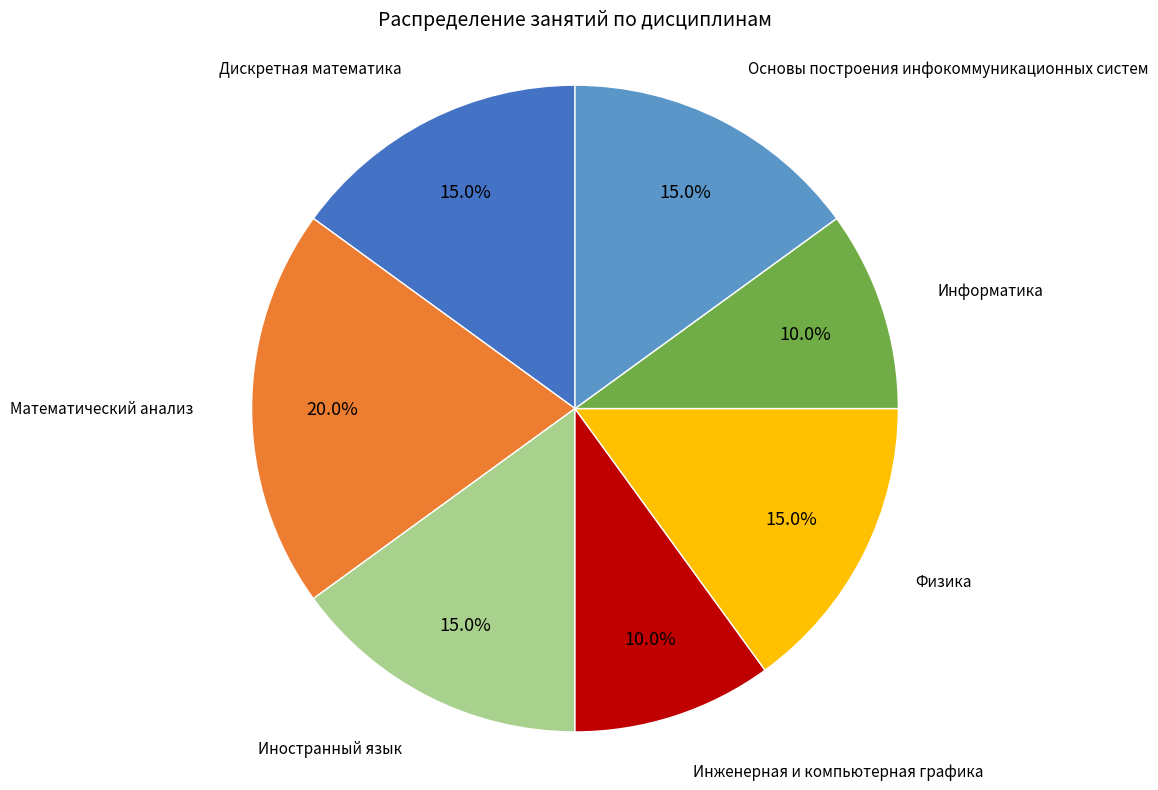

Is there a majority slice in this chart?

No